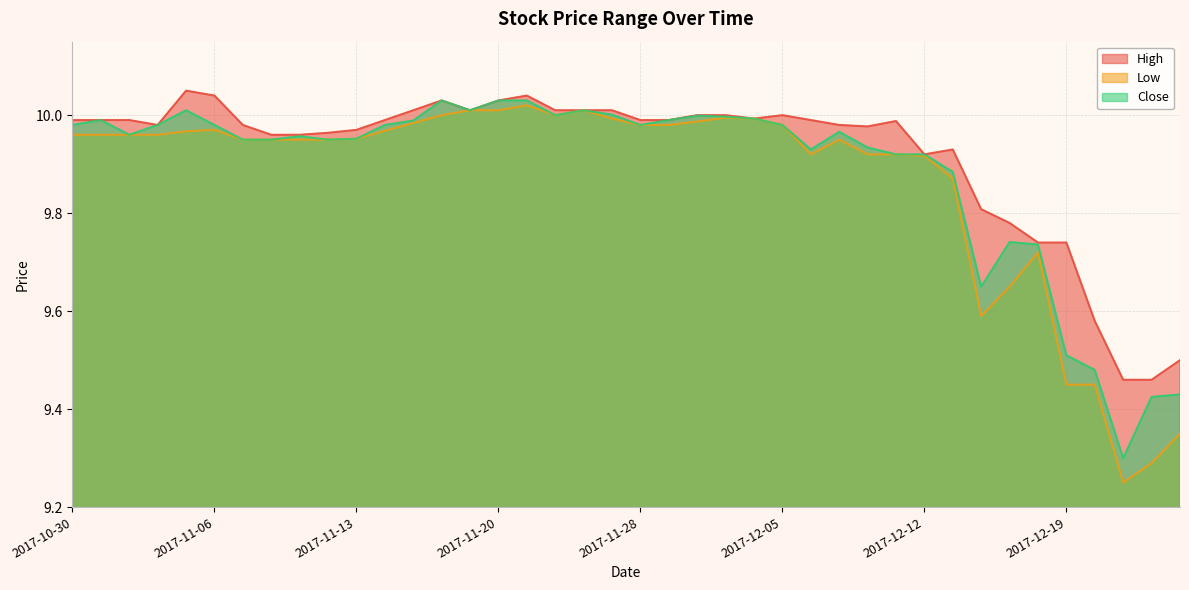

The Close series shows 6.9 at 2017-12-11. True or false?

False